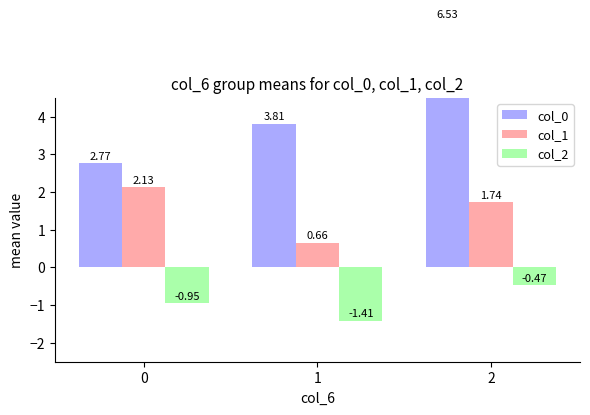

Reading left to right, transcribe all the data shown in this chart.

col_0: 0=2.8	1=3.8	2=6.5
col_1: 0=2.1	1=0.7	2=1.7
col_2: 0=-0.9	1=-1.4	2=-0.5